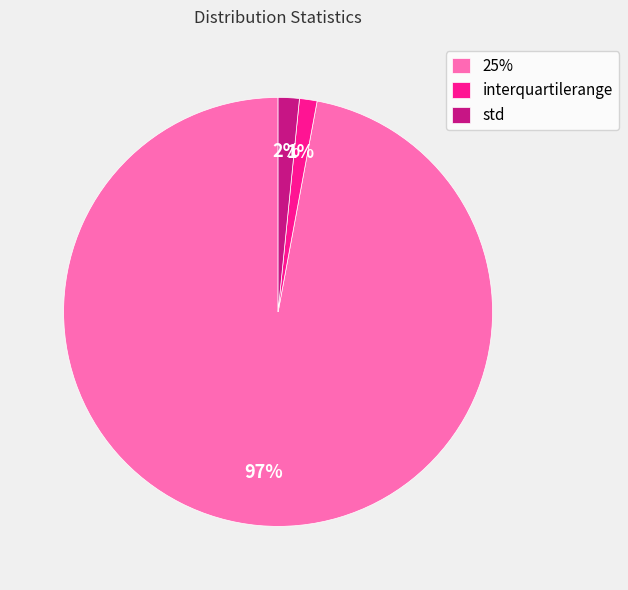

Is it true that 25% is 84% of the pie?

False